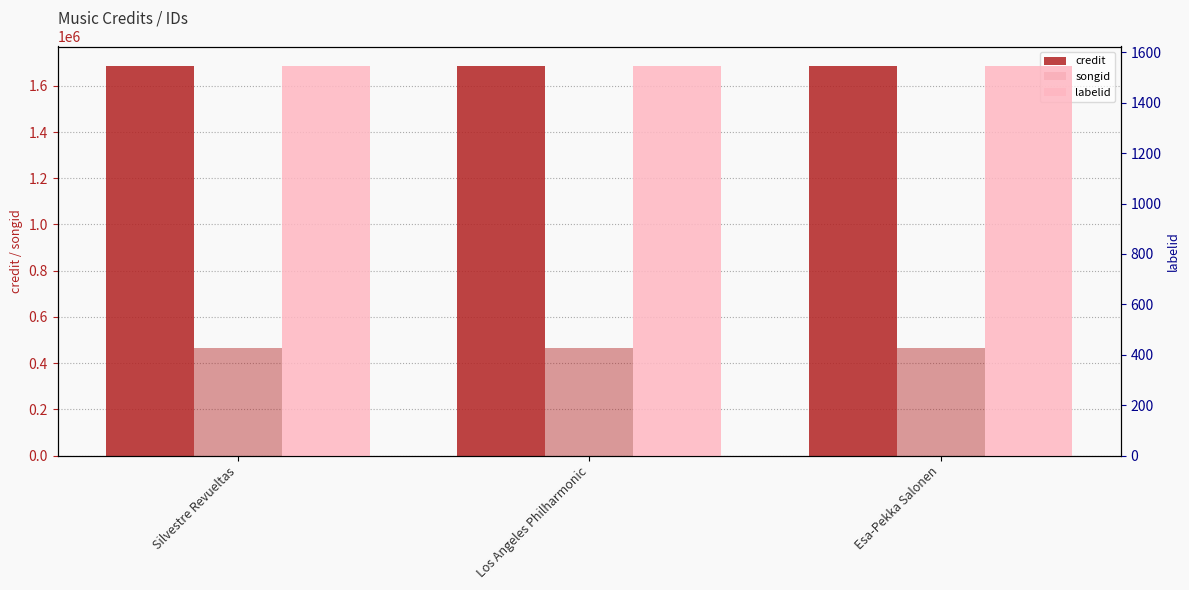

What is the total value across all series at Silvestre Revueltas?

2153603